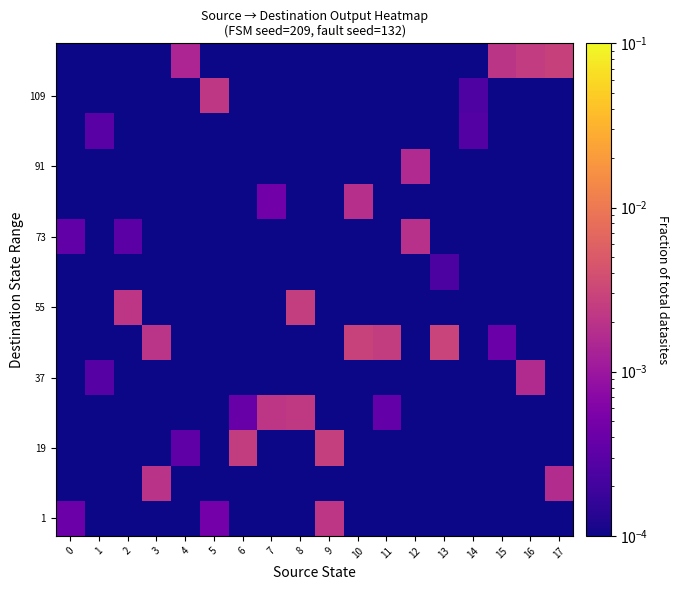

Count the number of categories in the chart.

18